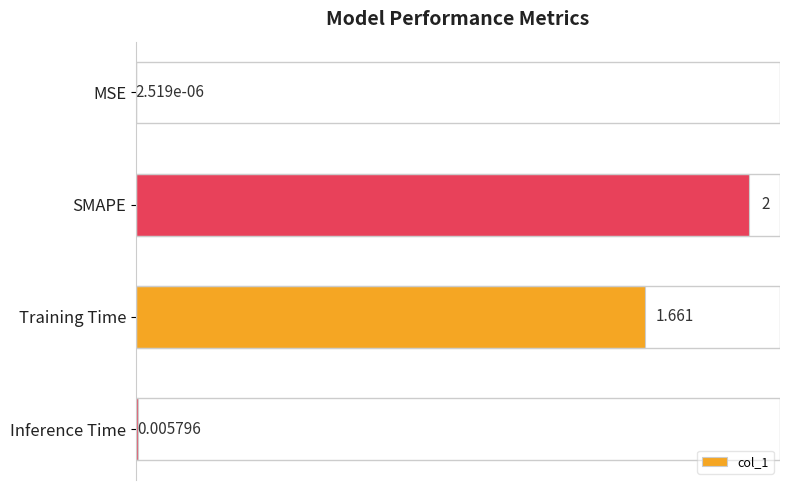

At which label is the value closest to 1?

Training Time